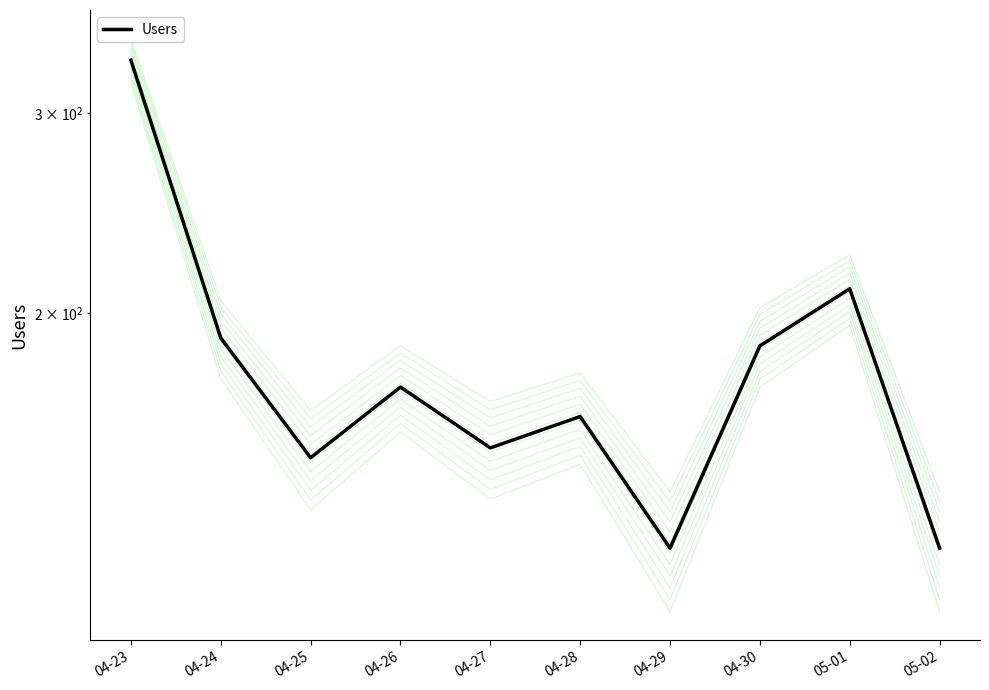

What is the label of the 3rd point from the left?

04-25